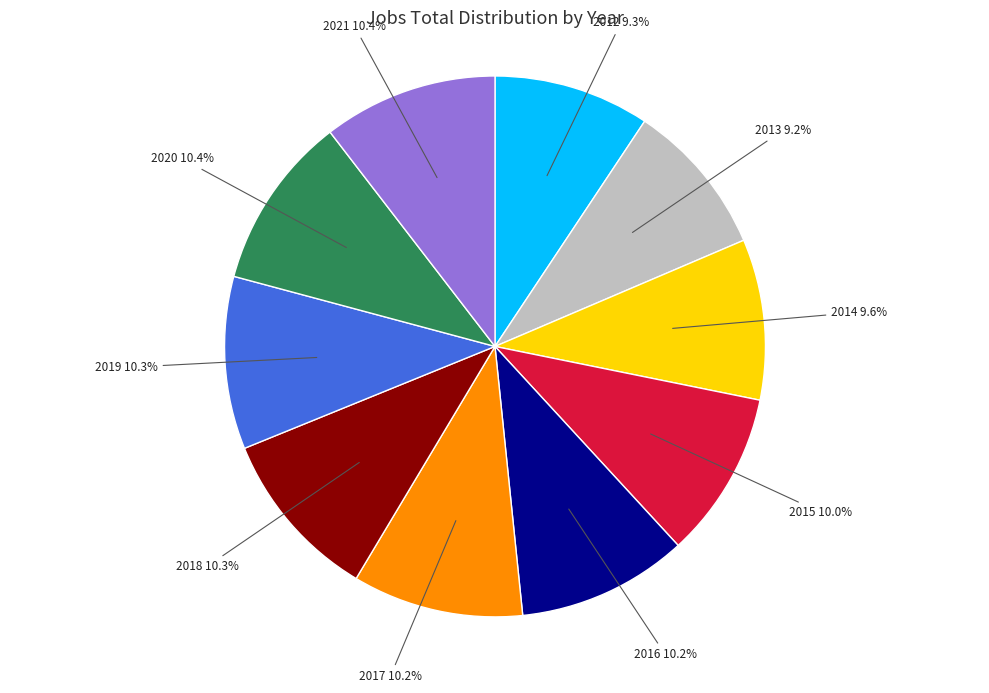

True or false: 2014 accounts for 4% of the total.

False